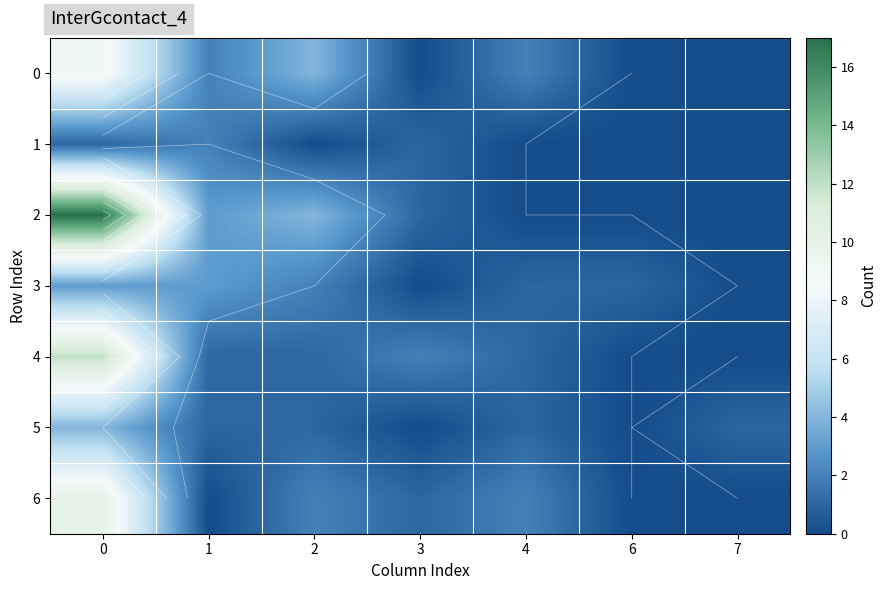

Rank the series by their maximum value, from lowest to highest.

1, 3, 5, 0, 6, 4, 2